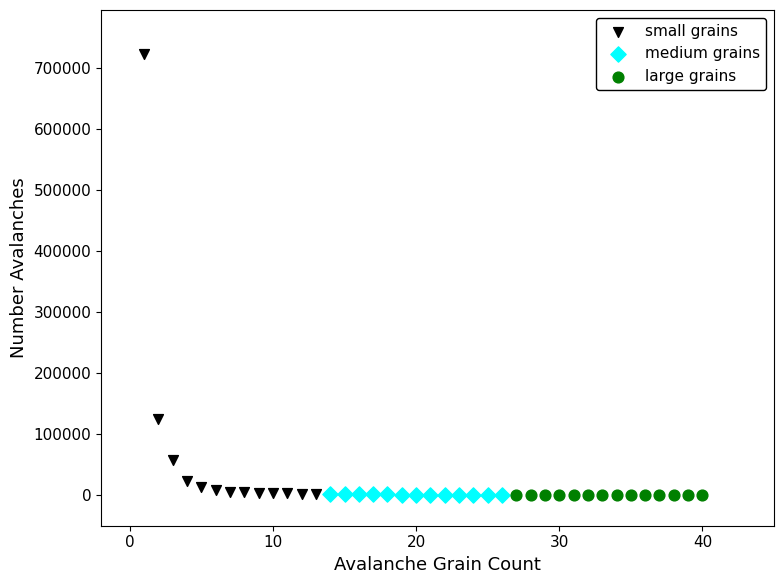

Which series contains the highest Y value?

small grains